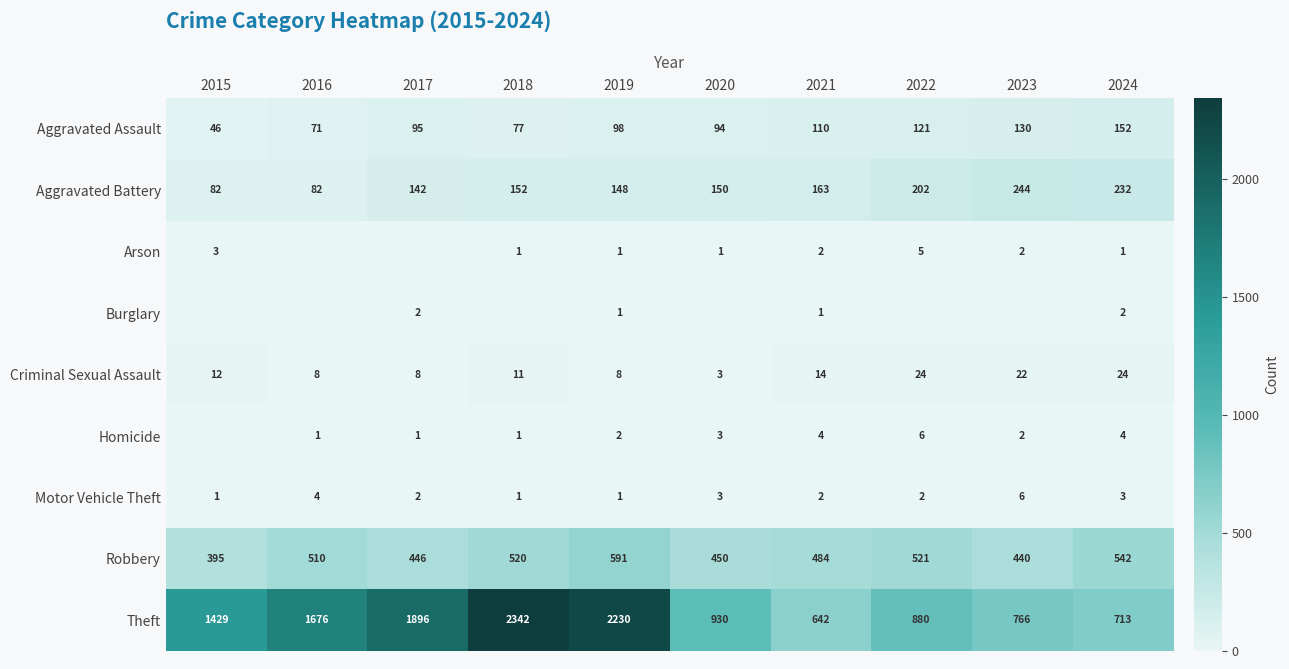

What is the sum of the Arson values at 2024 and 2021?

3